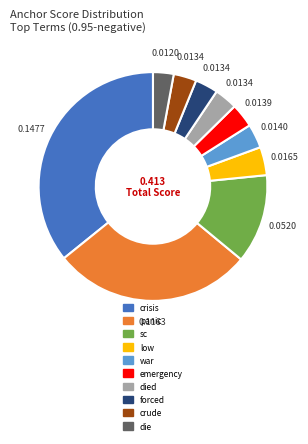

How many slices are in this pie chart?

10